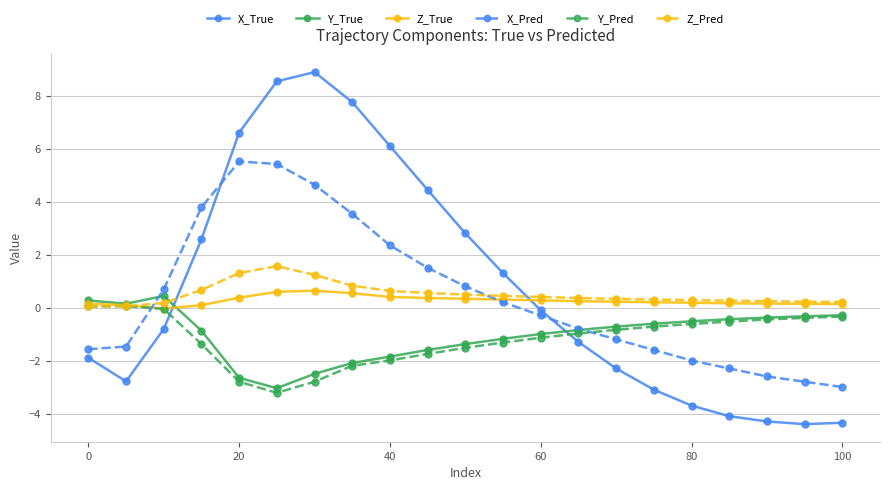

Does the chart have visible grid lines?

Yes